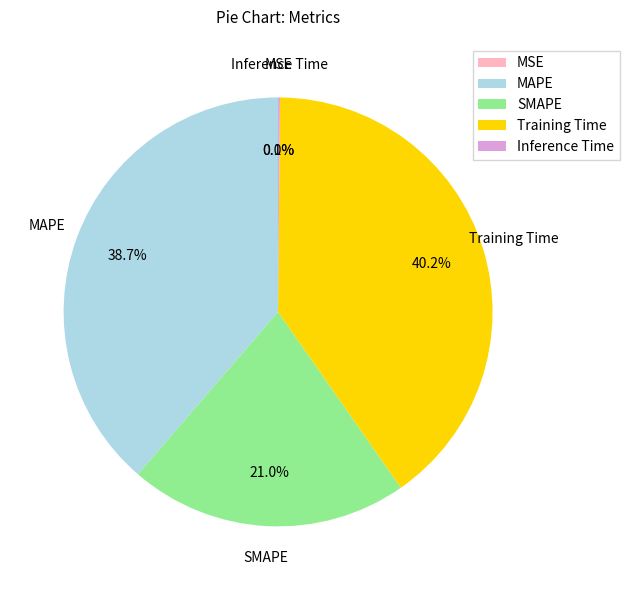

Is there any slice that represents more than half of the pie?

No